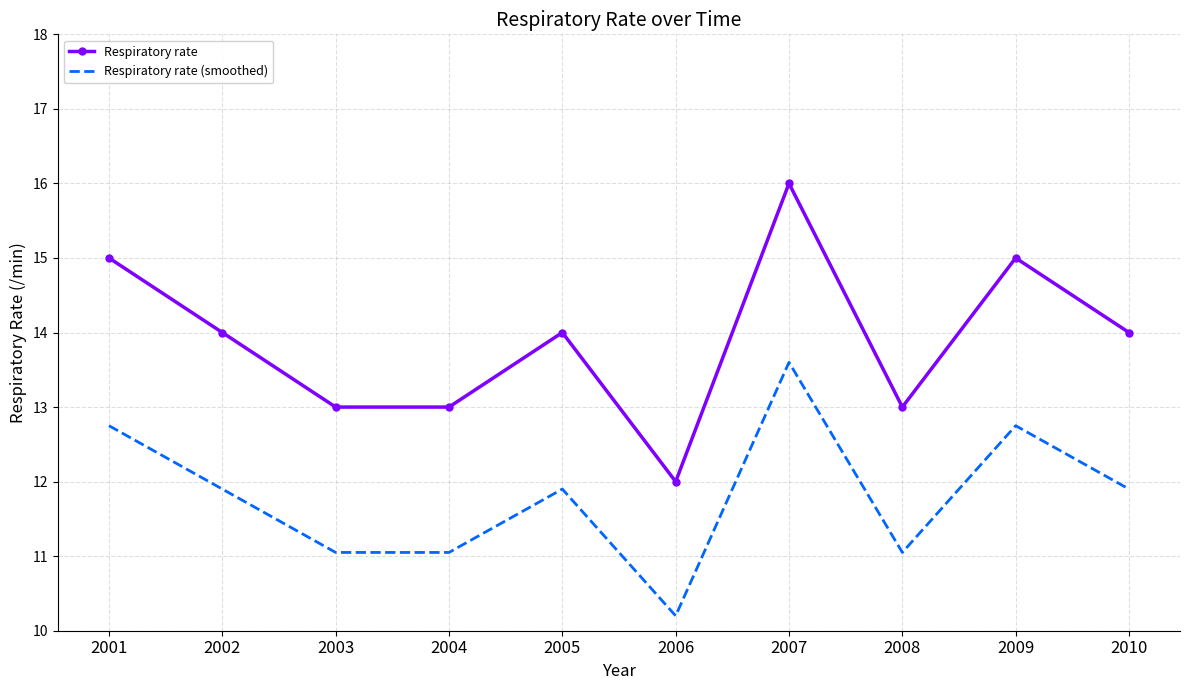

True or false: Respiratory rate (smoothed) and Respiratory rate intersect in this chart.

False